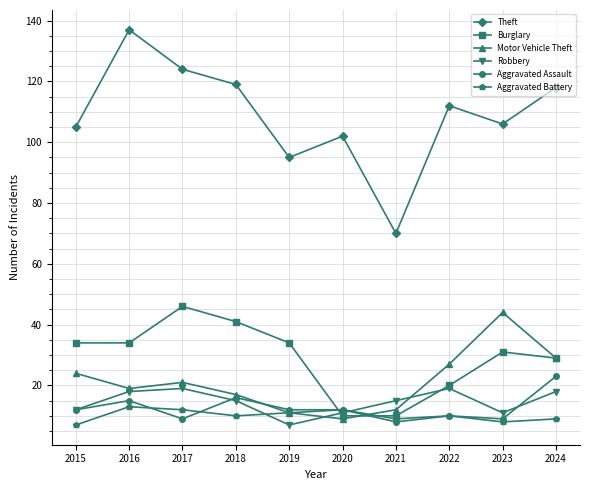

Reading left to right, extract all data points from this chart.

Theft: 105	137	124	119	95	102	70	112	106	118
Burglary: 34	34	46	41	34	10	10	20	31	29
Motor Vehicle Theft: 24	19	21	17	11	9	12	27	44	29
Robbery: 12	18	19	15	7	11	15	19	11	18
Aggravated Assault: 12	15	9	16	12	12	8	10	9	23
Aggravated Battery: 7	13	12	10	11	12	9	10	8	9